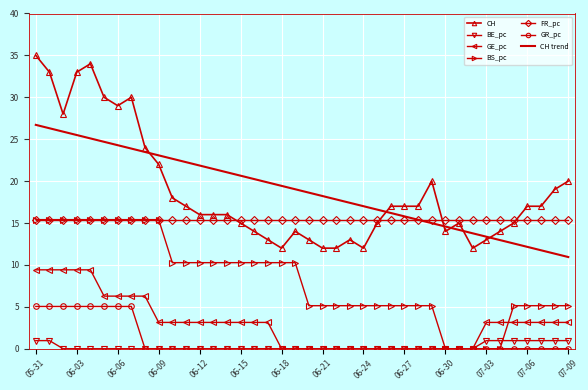

What is the greatest value displayed?

35.0